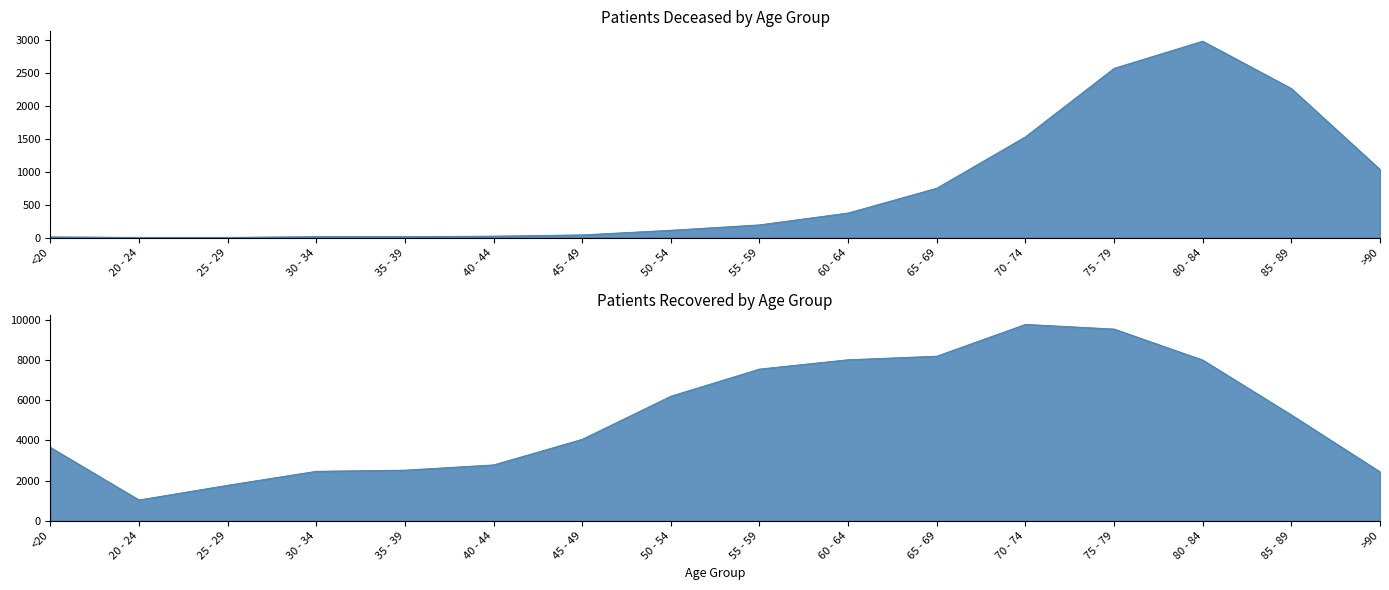

What is the sum of all patients_deceased values?

11901